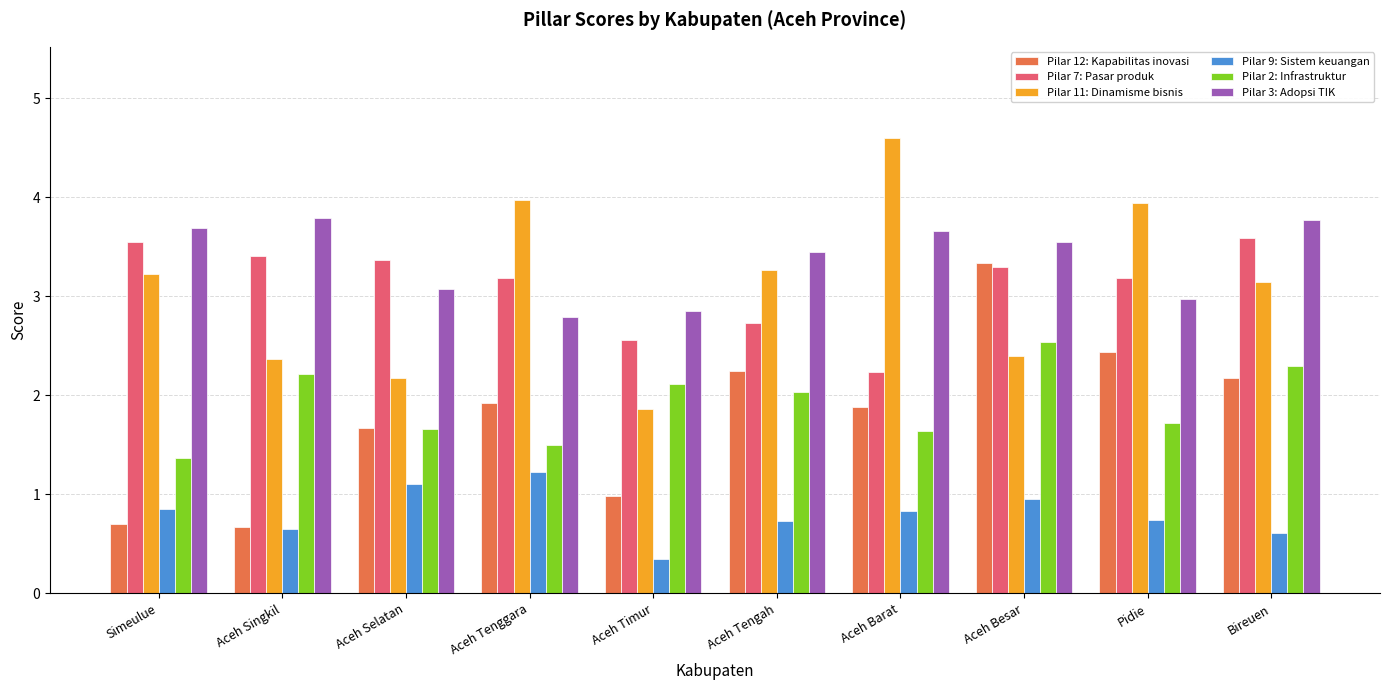

At which category is the sum across all series the highest?

Aceh Besar